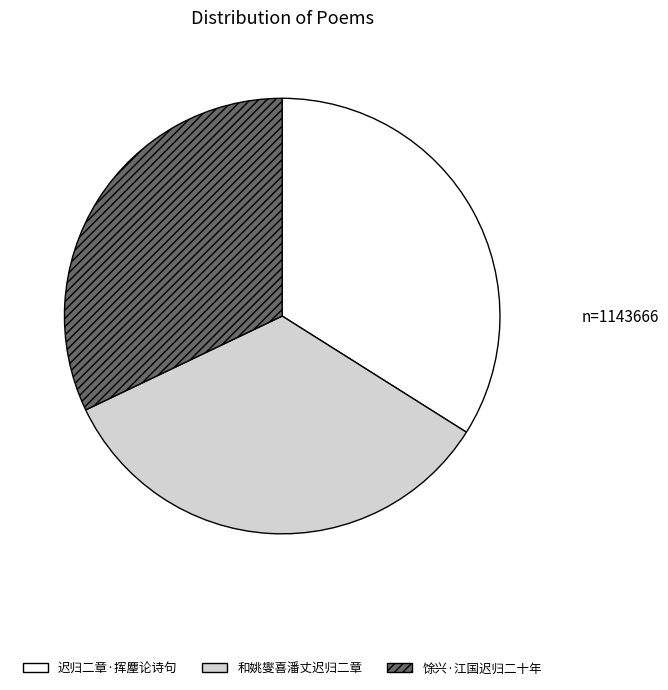

Do 馀兴·江国迟归二十年 and 迟归二章·挥麈论诗句 together represent more than half of the pie?

Yes